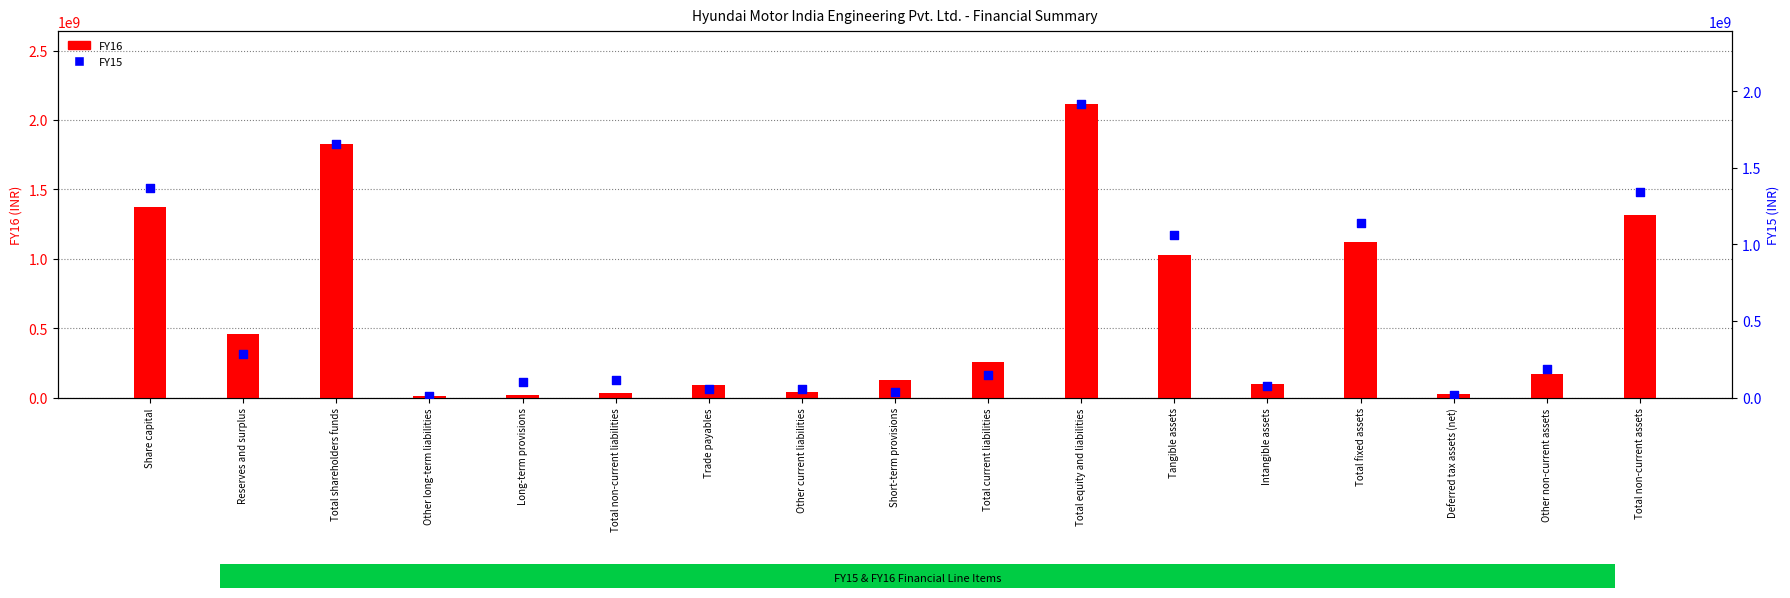

At how many categories does at least one series exceed 1544409691?

2